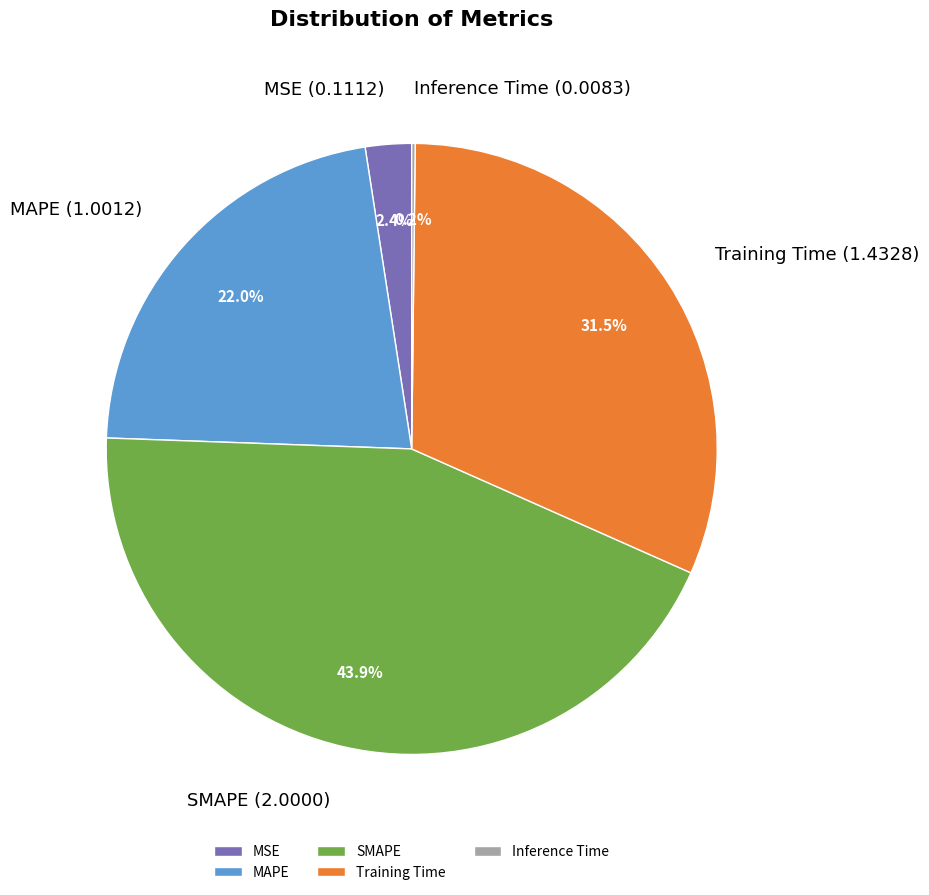

What portion of the pie excludes MSE?

97.6%